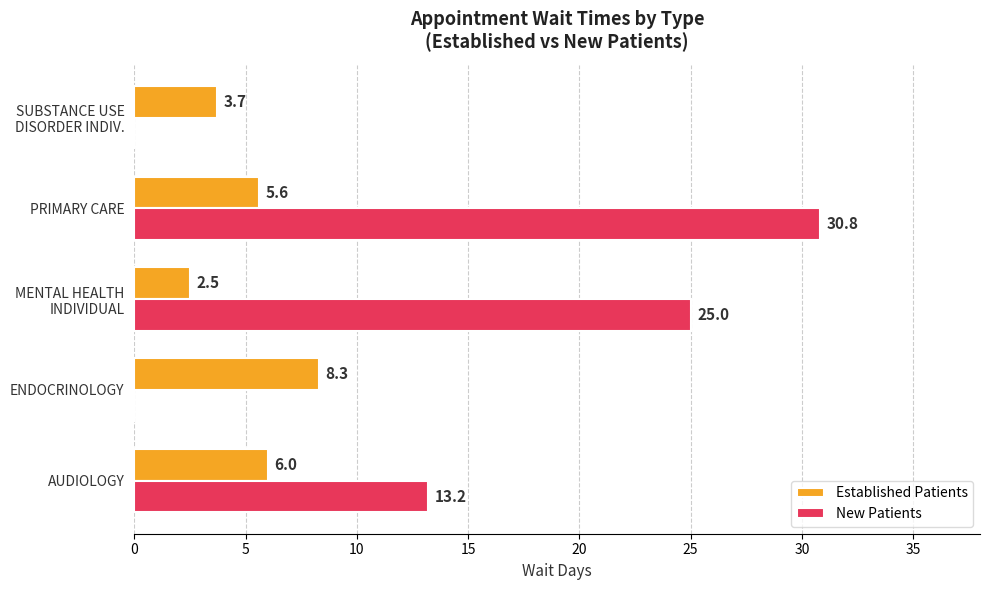

Which series has the widest spread of values?

New Patients